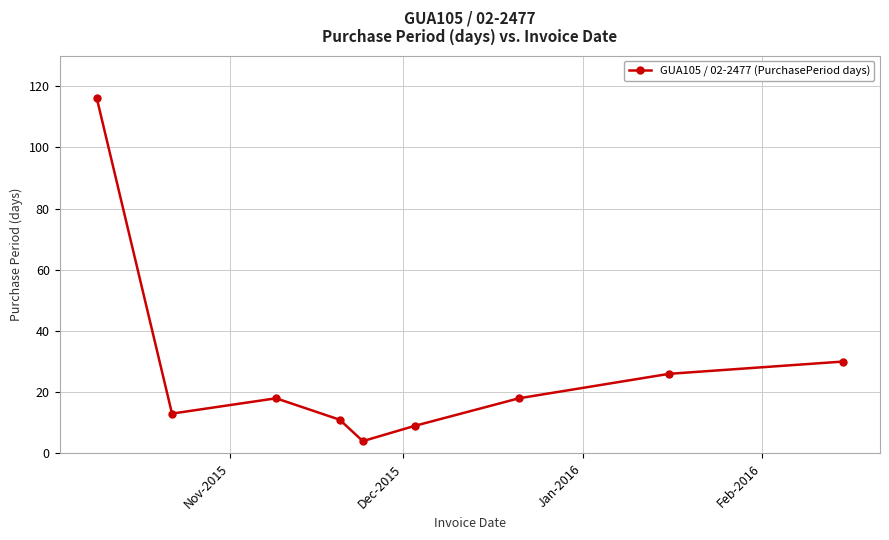

True or false: there are more than 1 points higher than both neighbors.

False